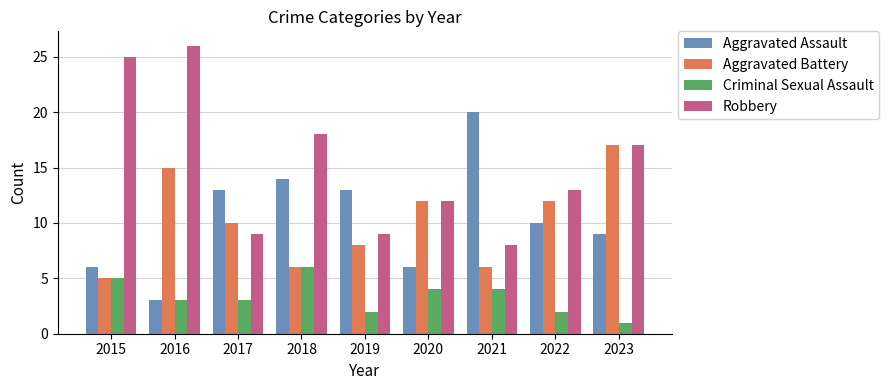

How many data points in Aggravated Assault are less than 10?

4